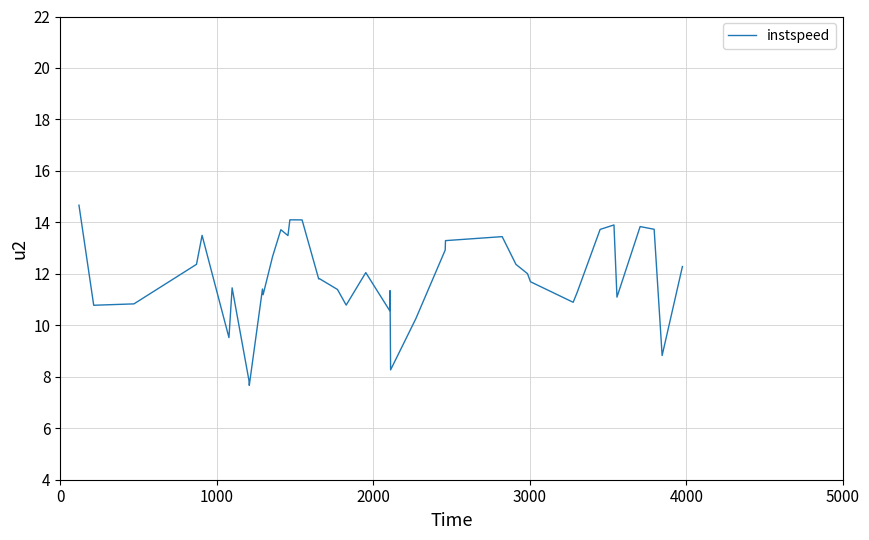

What is the smallest value displayed?

7.7